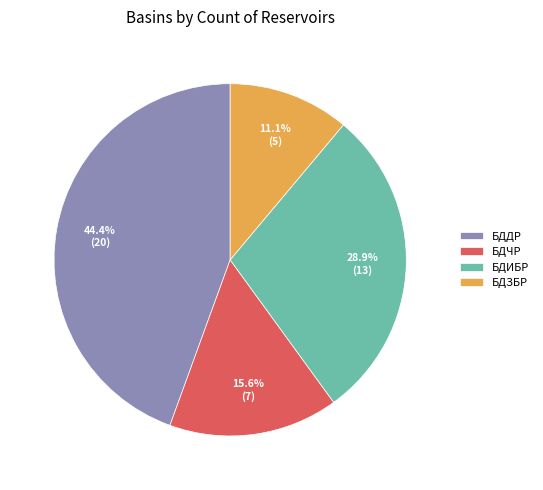

Which category has the smallest portion of the pie?

БДЗБР